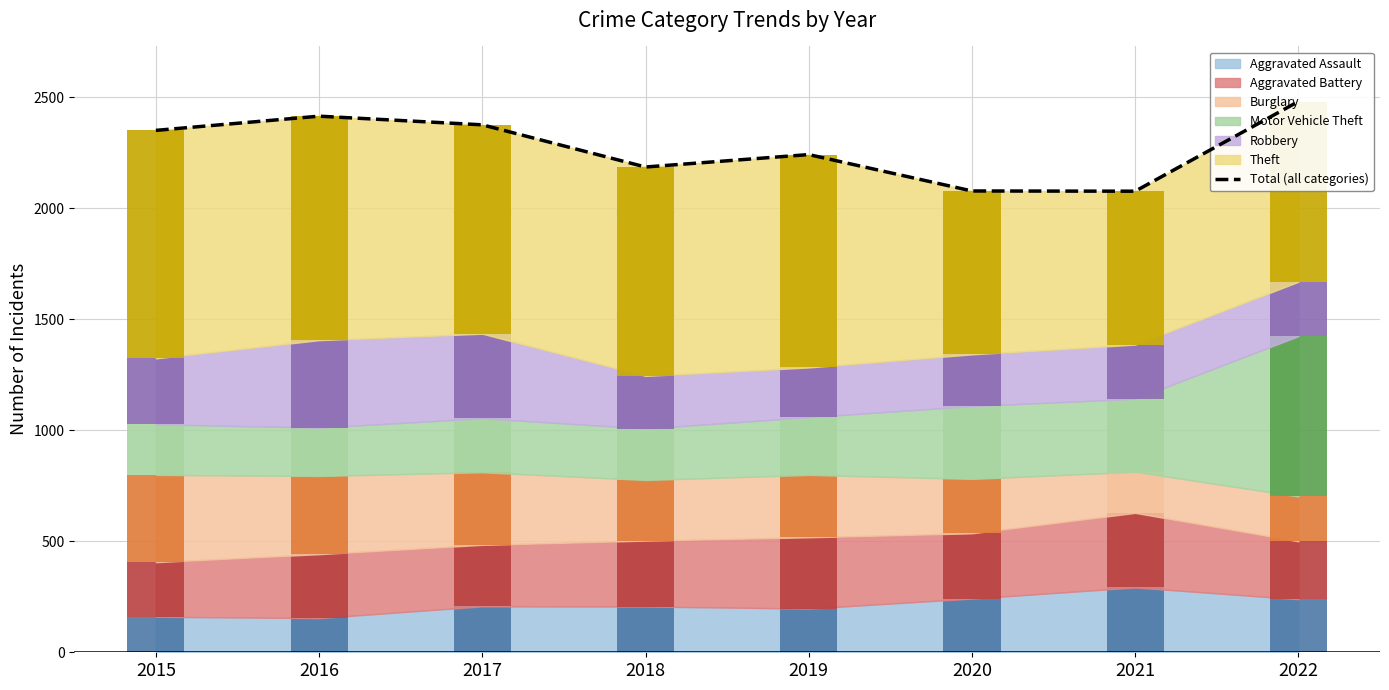

Between 2020 and 2017, which is larger?

2017